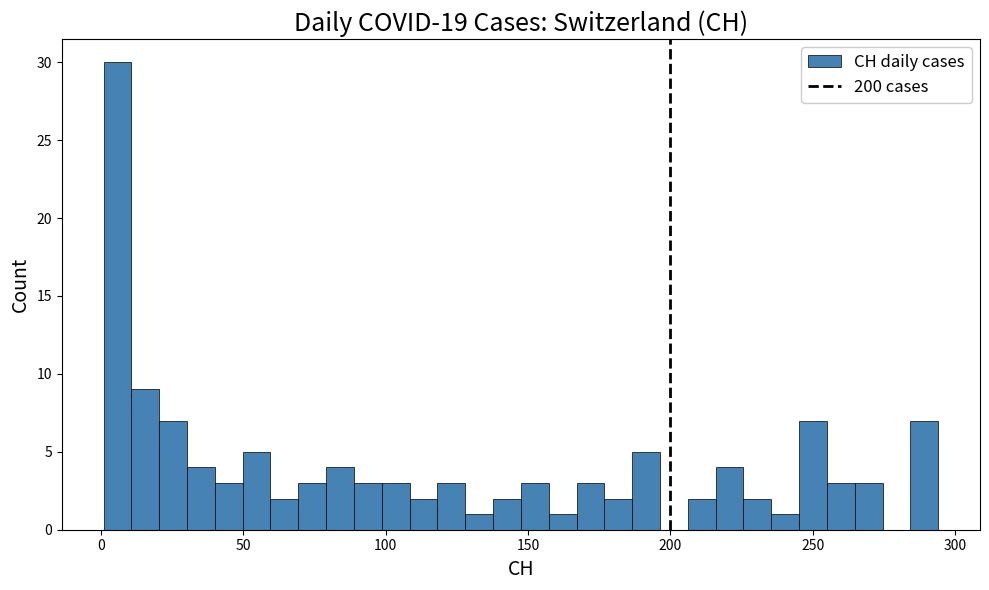

Around what value on the x-axis is the tallest bar? Give the approximate position of its centre, as read against the axis.

5